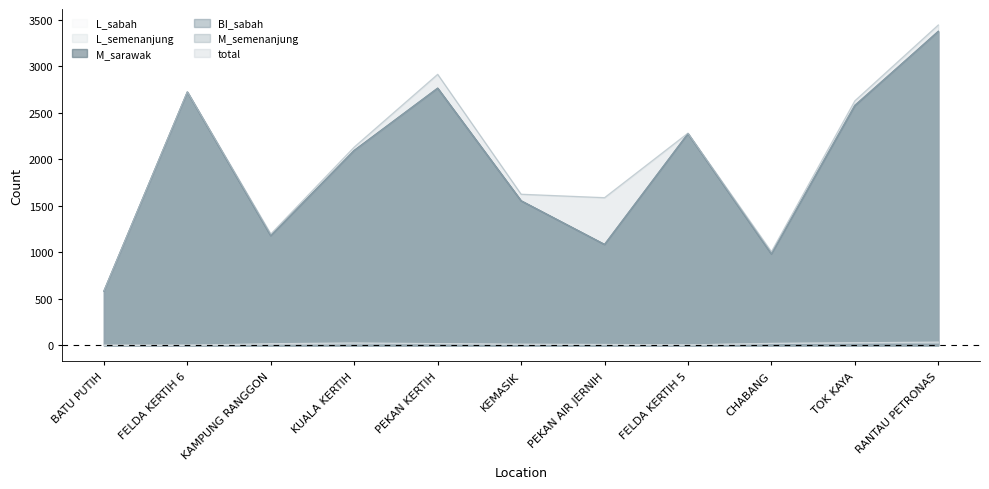

How many series are shown in this chart?

6